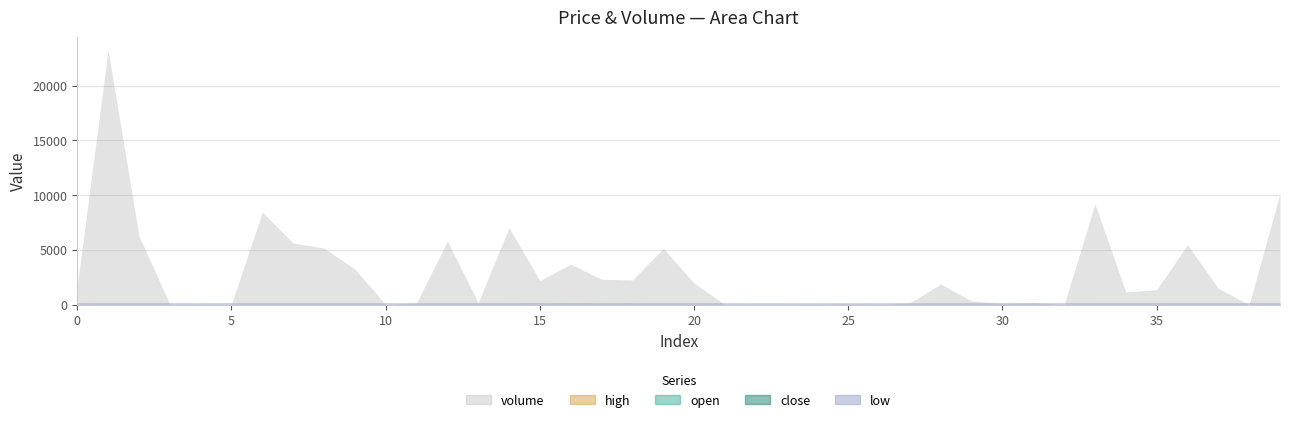

At 32, list the series in order from largest to smallest.

open, high, close, low, volume